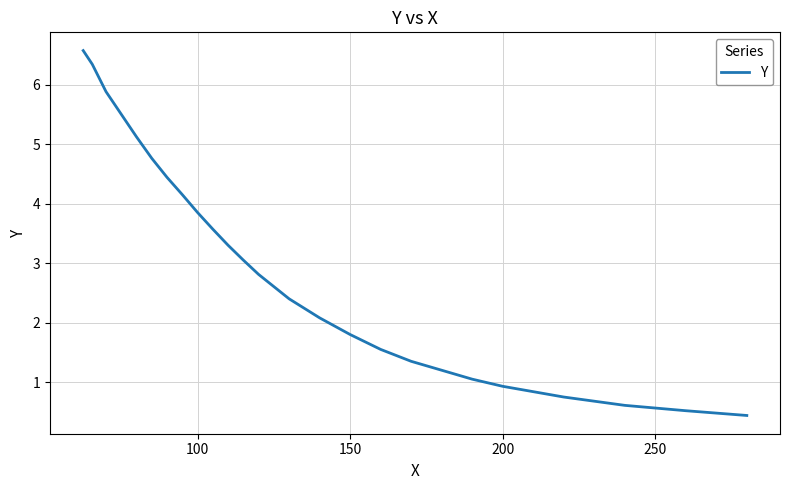

The value at 200 is 1.3. True or false?

False